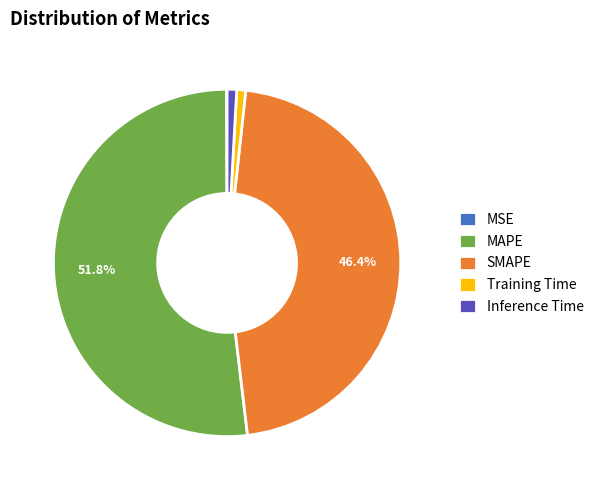

Does MAPE represent more than half of the total?

Yes